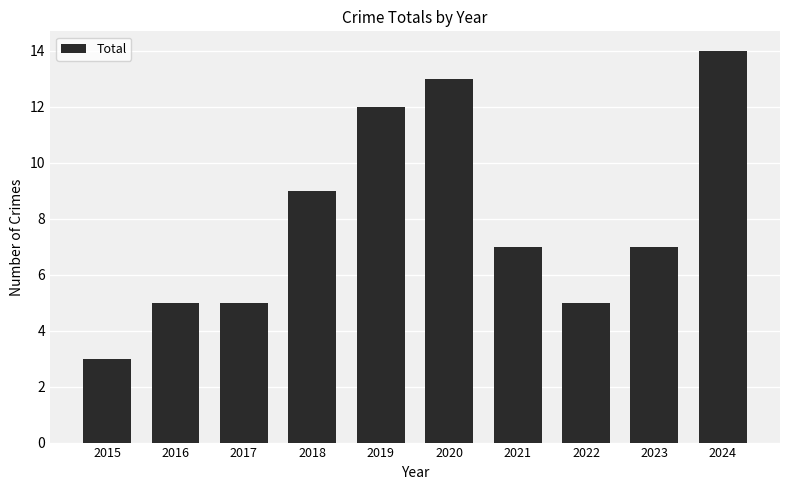

What is the greatest value displayed?

14